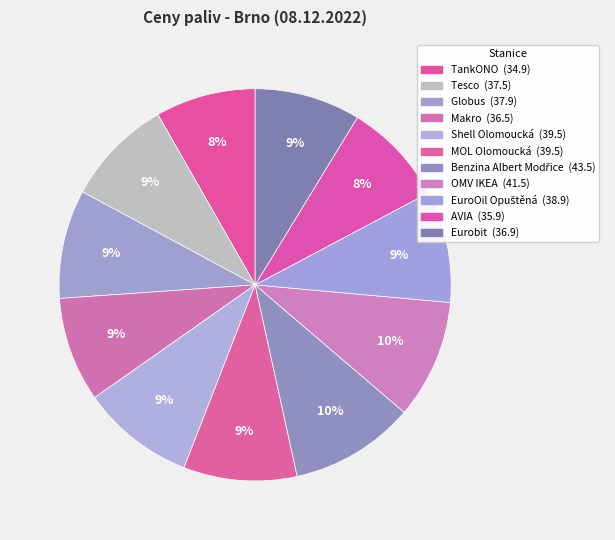

Is it true that MOL Olomoucká is 9% of the pie?

True